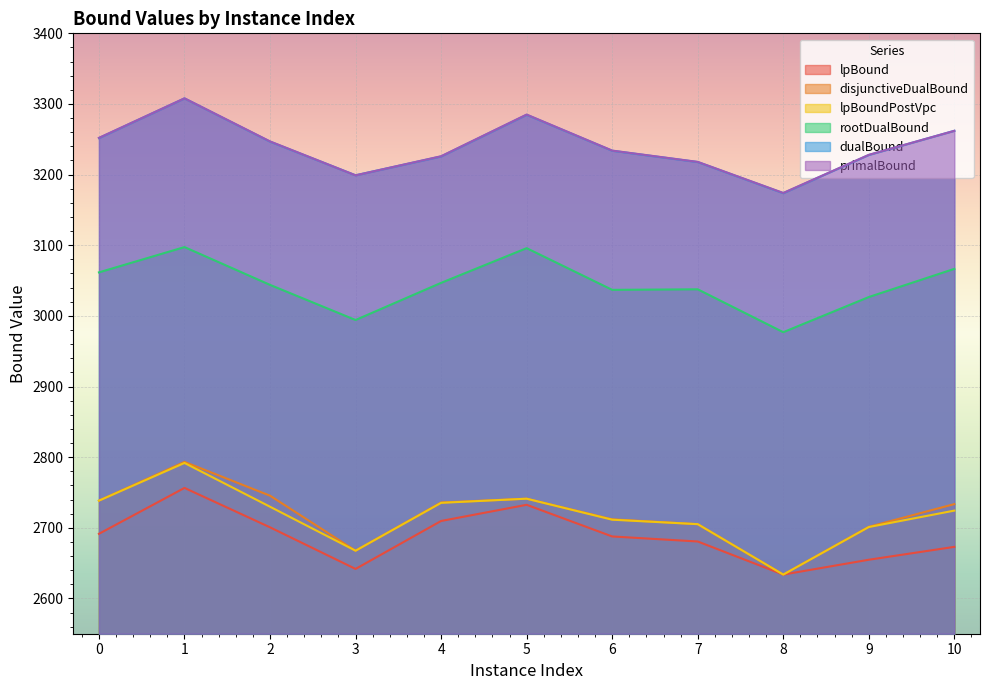

How many values in the primalBound series exceed 3233?

6